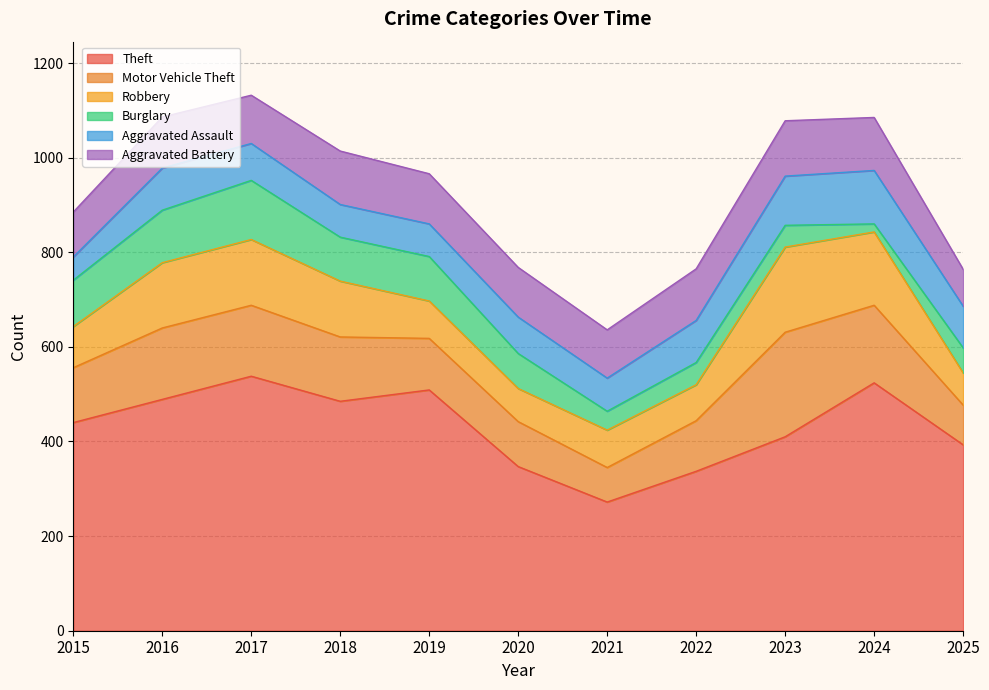

How many values in the Theft series are below 440?

5